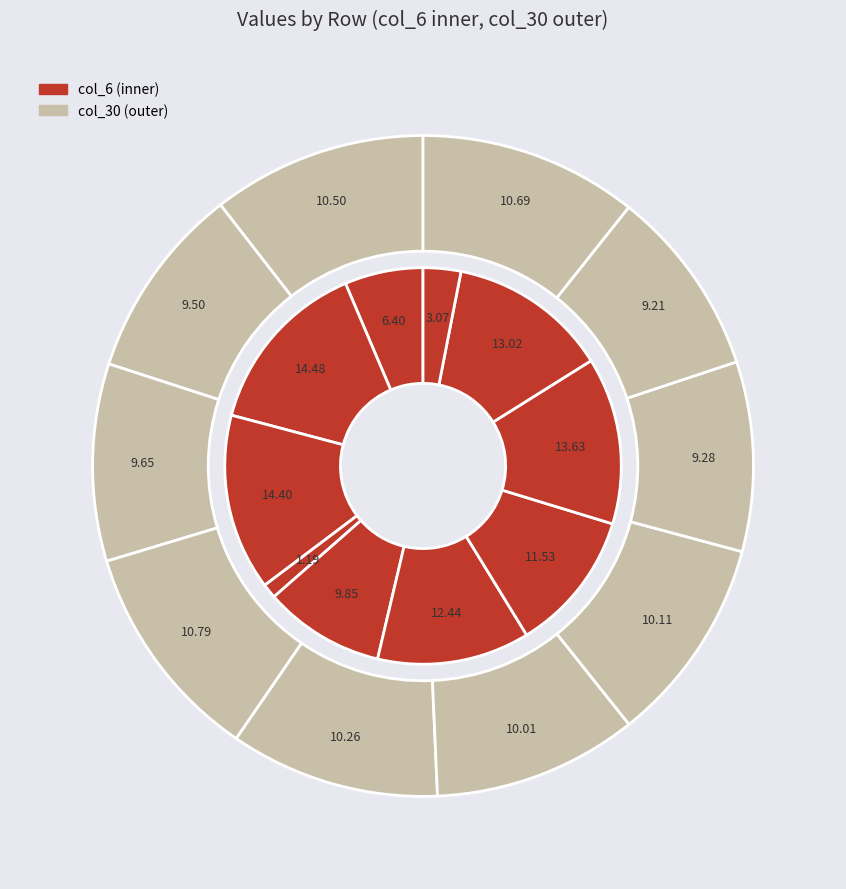

What is the total percentage of Row 3 and Row 6?

12.7%